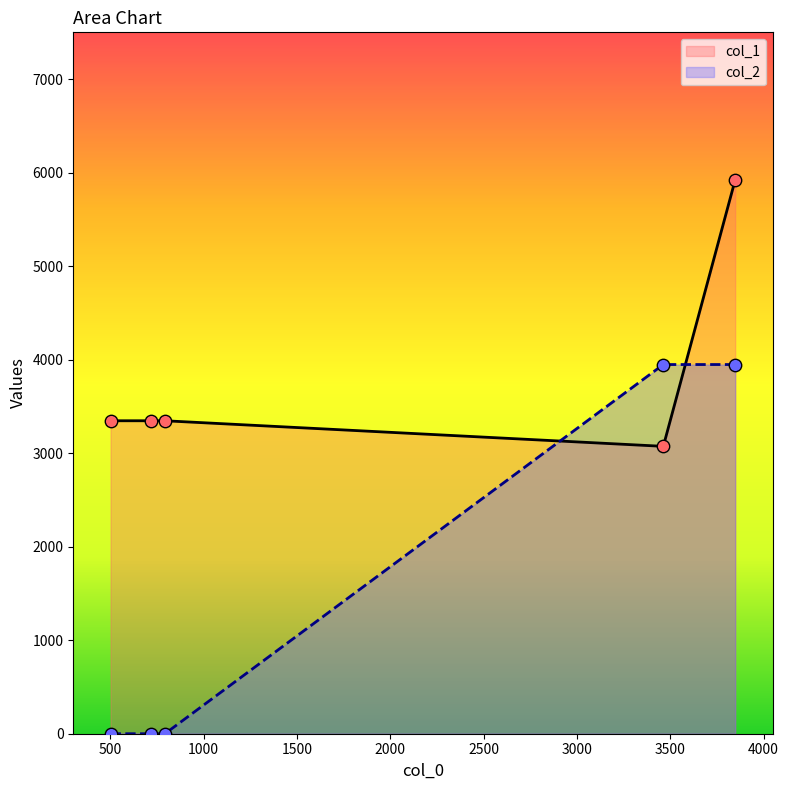

Which series contains the highest Y value?

col_1